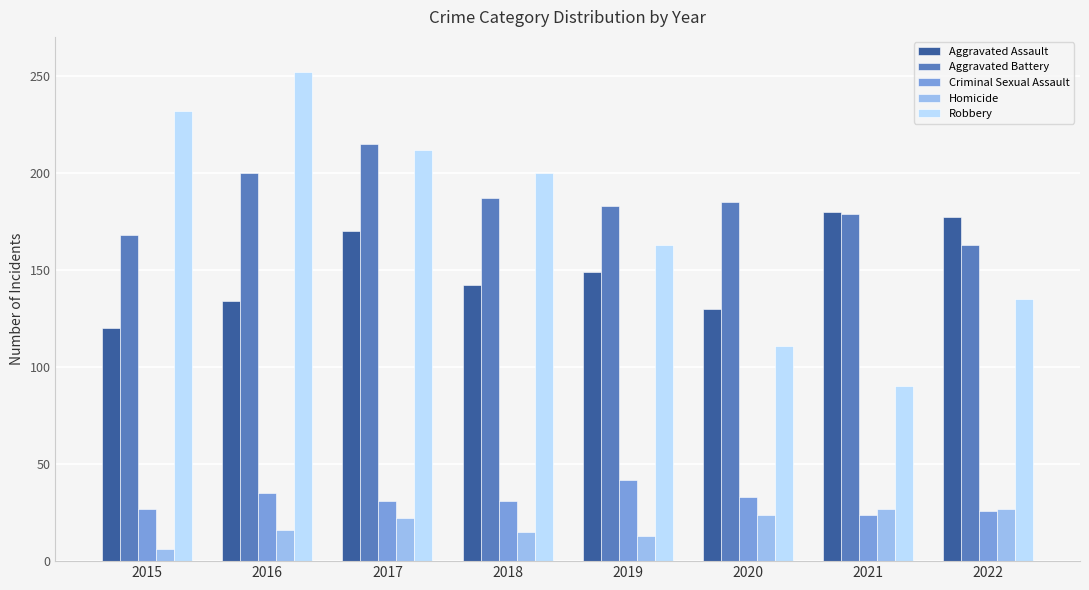

What is the difference between the Homicide values at 2021 and 2016?

11